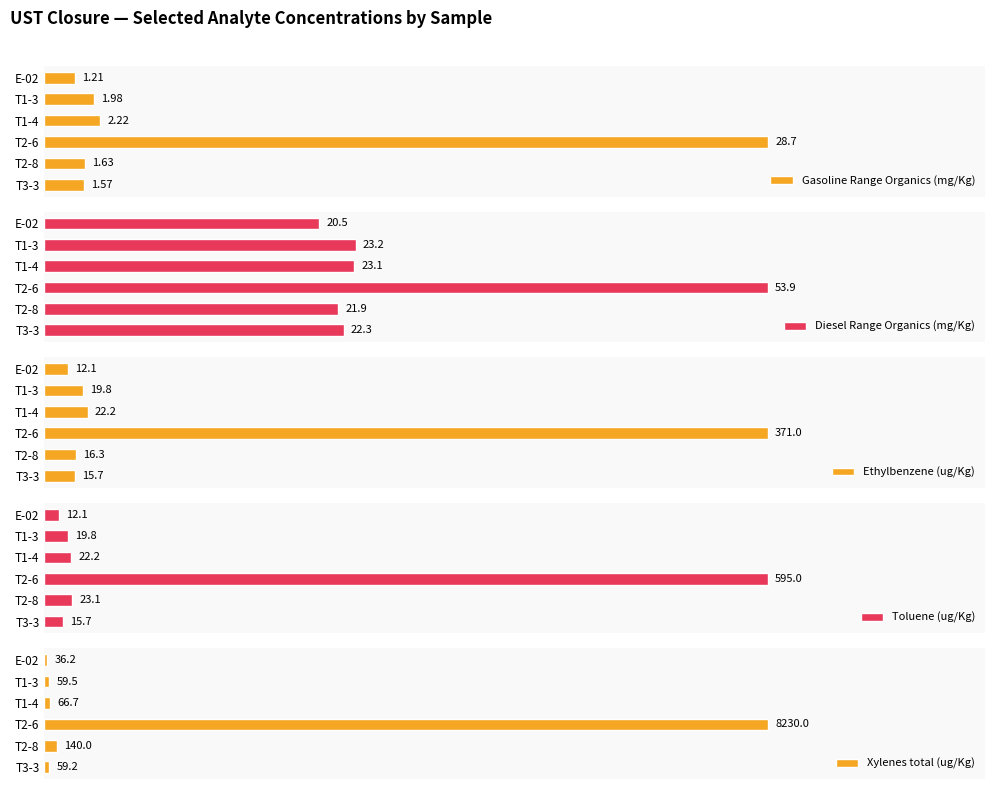

Which category has the highest value in the Ethylbenzene (ug/Kg) series?

T2-6